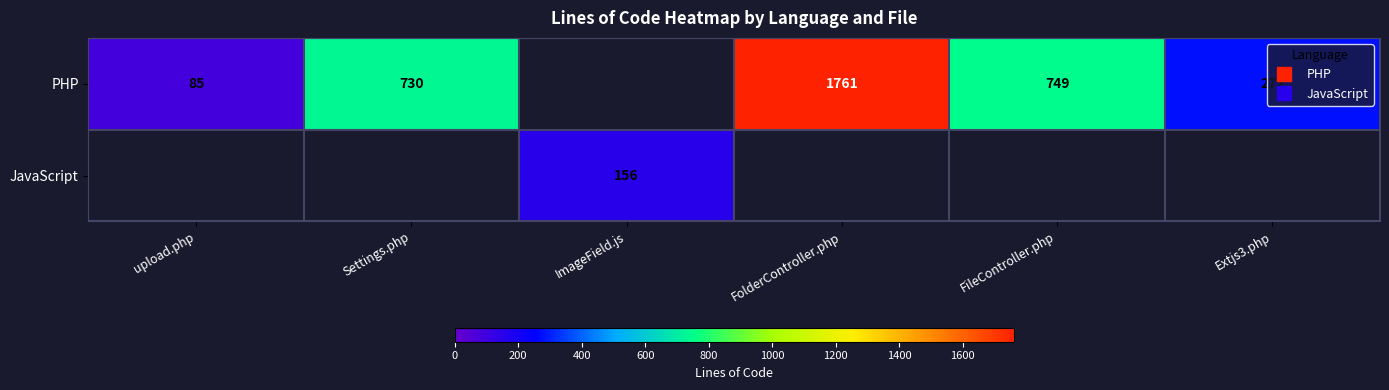

Which label corresponds to the smallest value in the chart?

upload.php